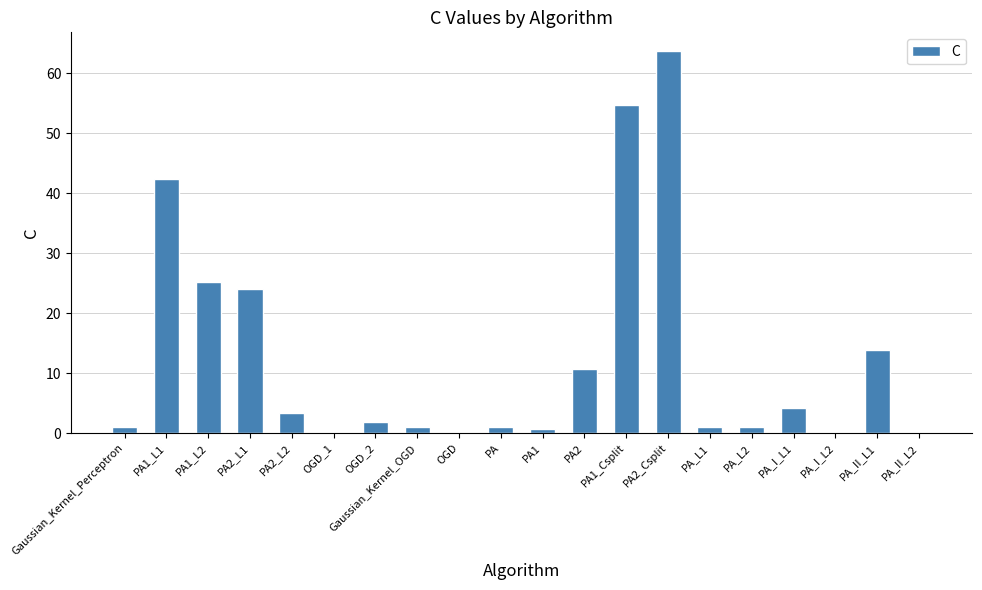

The chart shows a value of 0.1 at PA_II_L2. True or false?

True